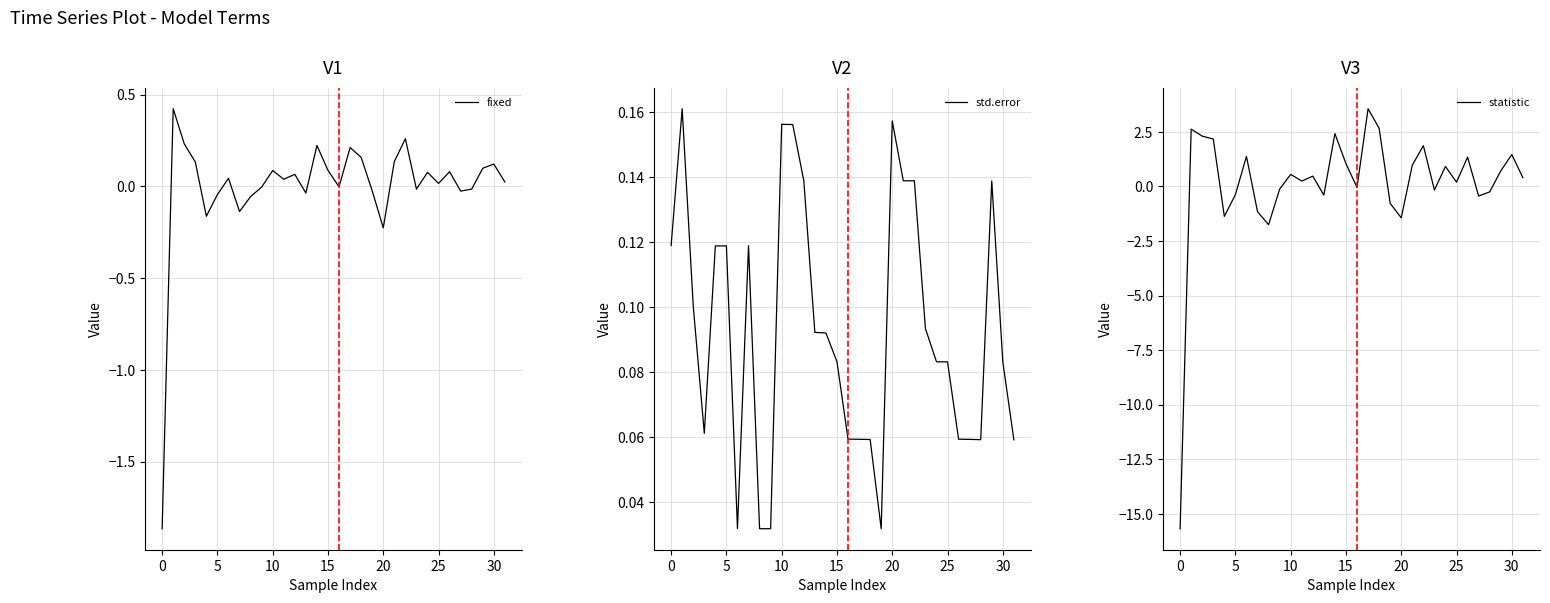

True or false: fixed has a value of 0.0 at 15.

False